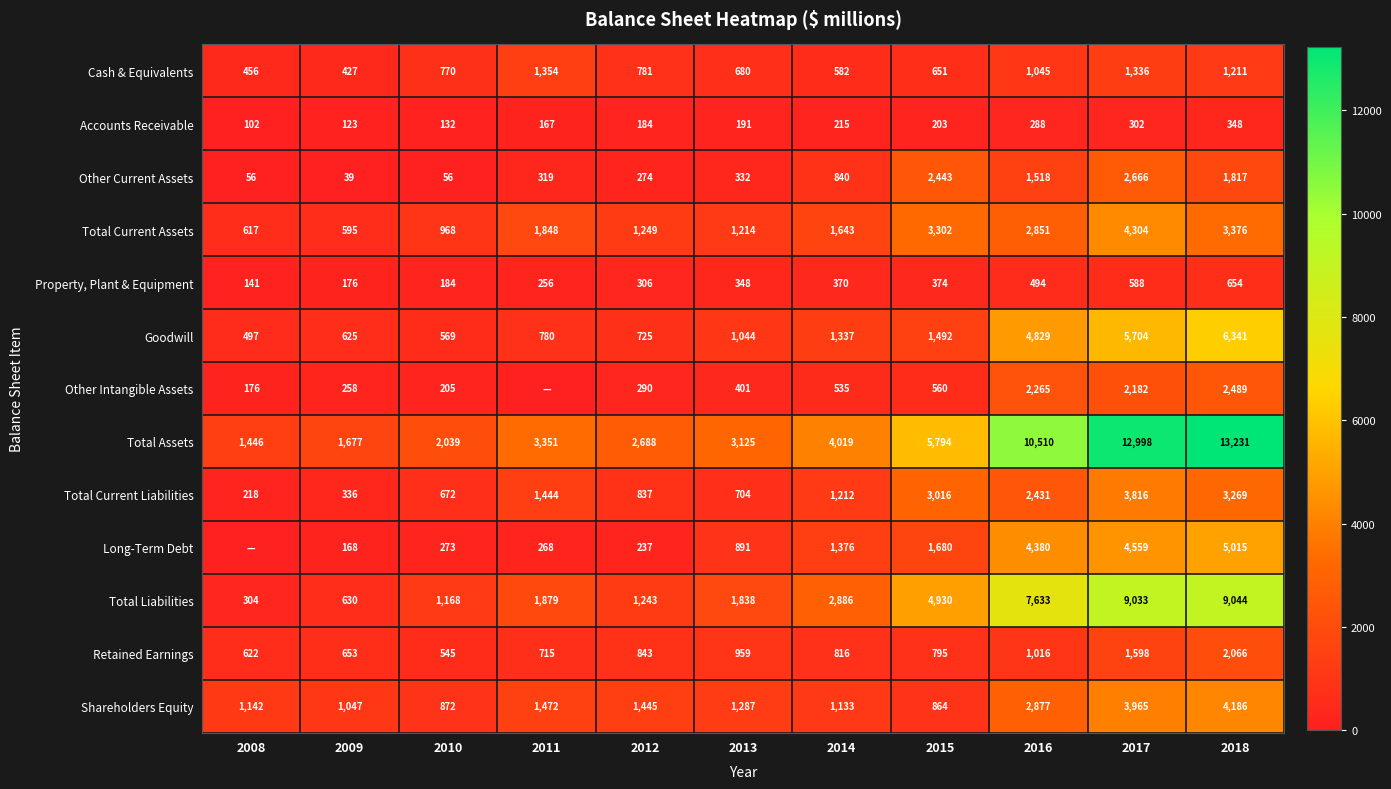

What is the average value of the Accounts Receivable series?

205